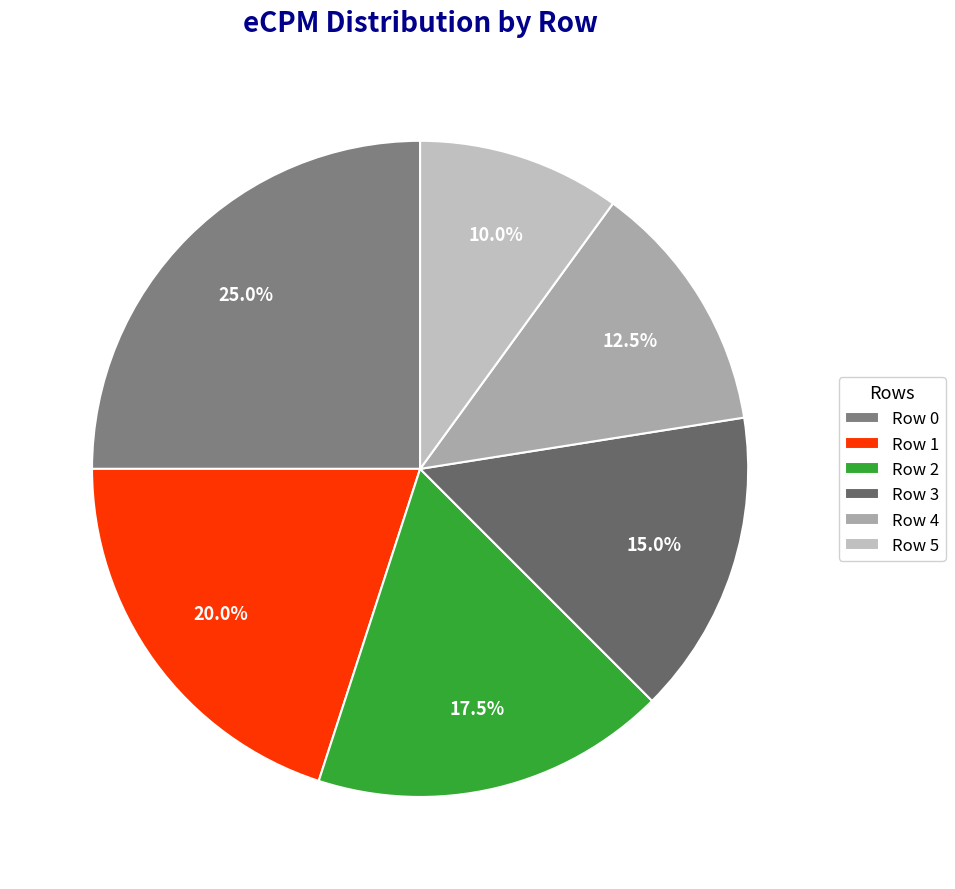

Count the number of slices in the pie.

6